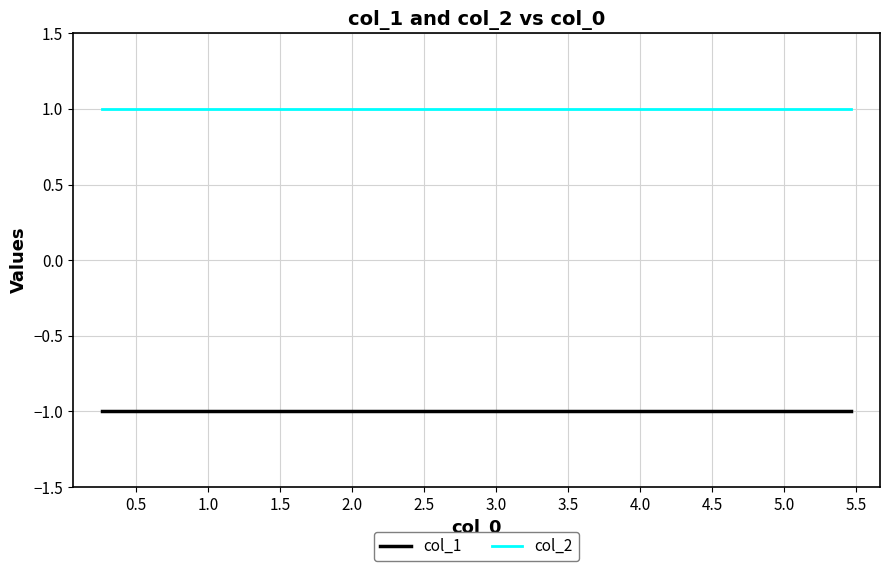

True or false: col_1 has a value of 0 at 1.0.

False